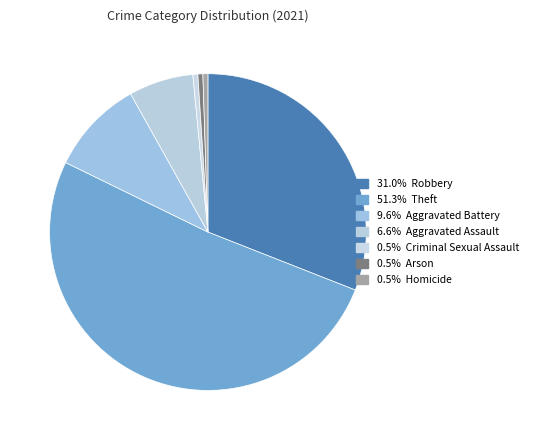

Is there any slice that represents more than half of the pie?

Yes